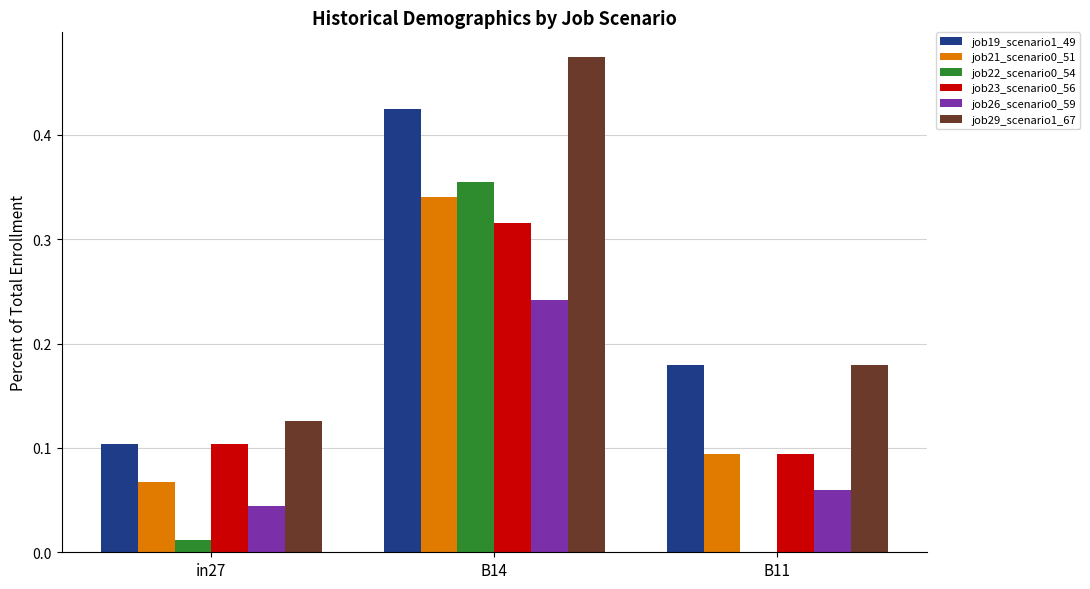

Which category has the highest value in the job23_scenario0_56 series?

B14